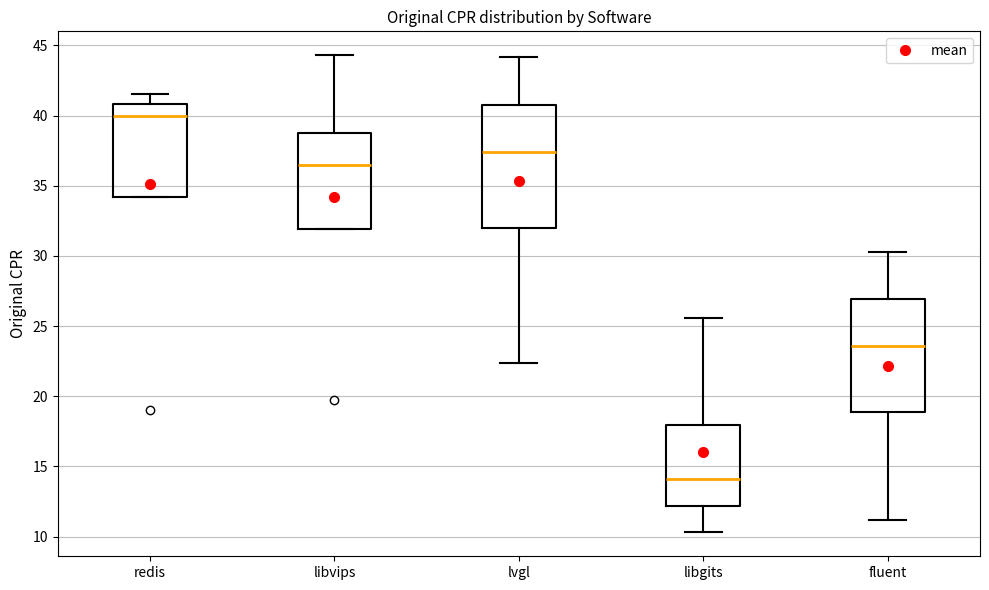

Reading left to right, read every box against the y-axis: the position of its median line, the range the box covers, and the ends of its whiskers. The values are not printed on the chart, so give them approximately, as read against the axis.

redis: median 40.0, box 34.0 to 41.0, whiskers 34.0 to 41.5
libvips: median 36.5, box 32.0 to 39.0, whiskers 32.0 to 44.5
lvgl: median 37.5, box 32.0 to 41.0, whiskers 22.5 to 44.0
libgits: median 14.0, box 12.0 to 18.0, whiskers 10.5 to 25.5
fluent: median 23.5, box 19.0 to 27.0, whiskers 11.0 to 30.5